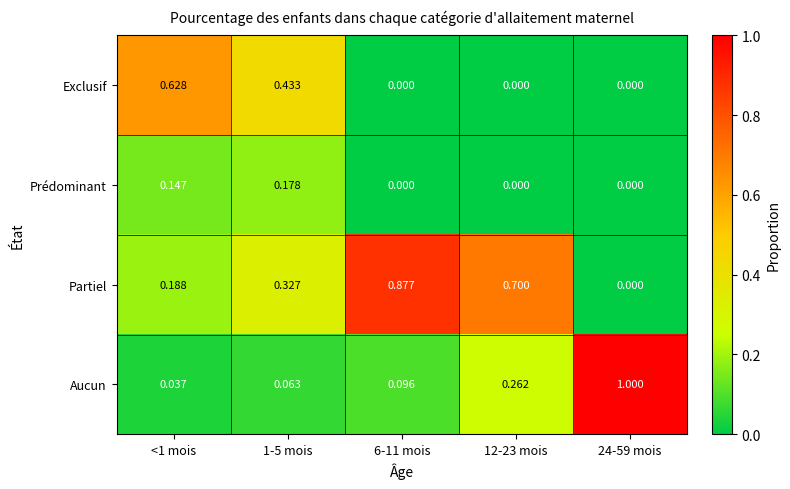

Which series has the largest range (max minus min)?

Aucun